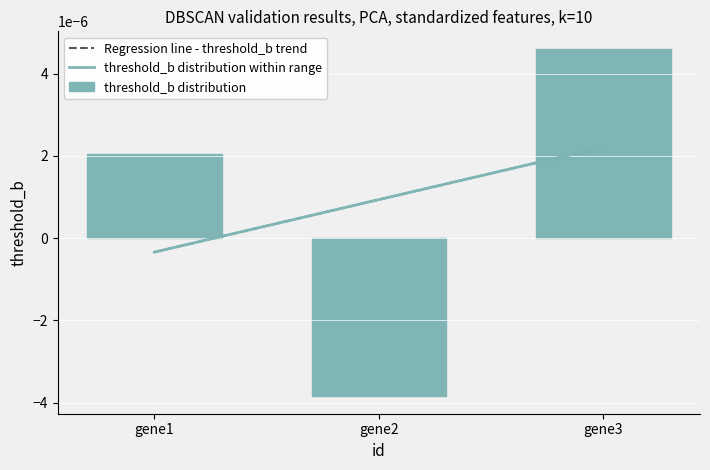

List the labels in order of value, smallest first.

gene2, gene1, gene3